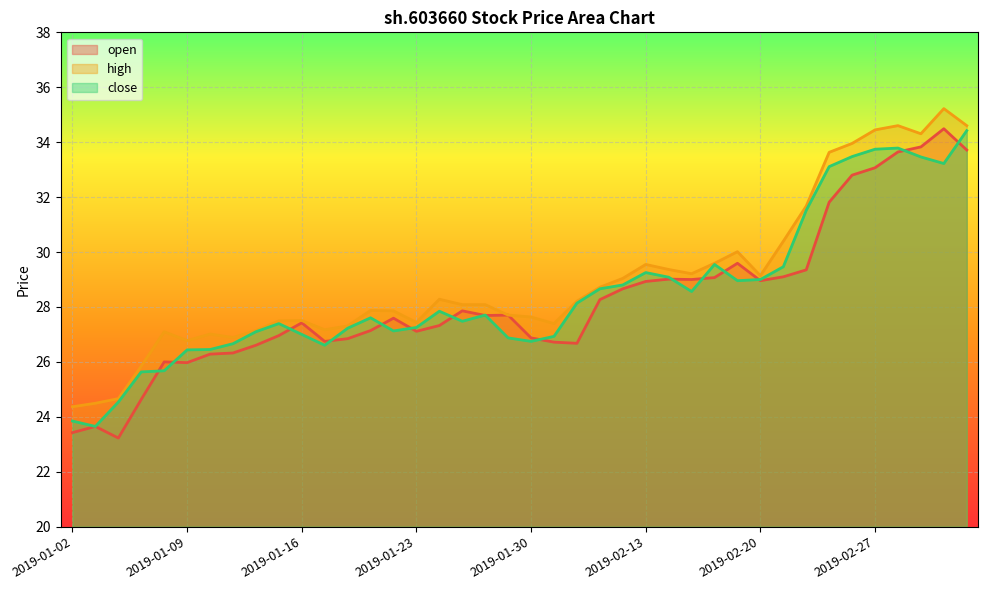

What is the value of the close point at the 21st from the left?

26.7